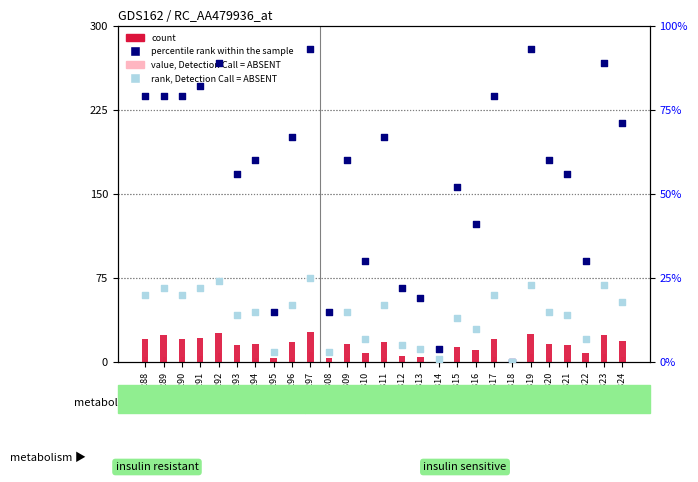

At how many categories does at least one series exceed 51?

18